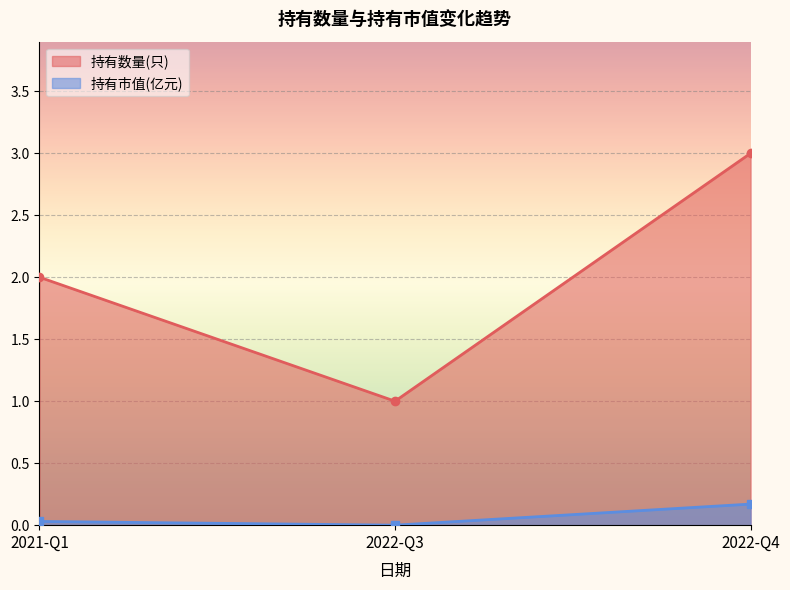

The value of 持有数量(只) at 2022-Q4 is 3.0. True or false?

True